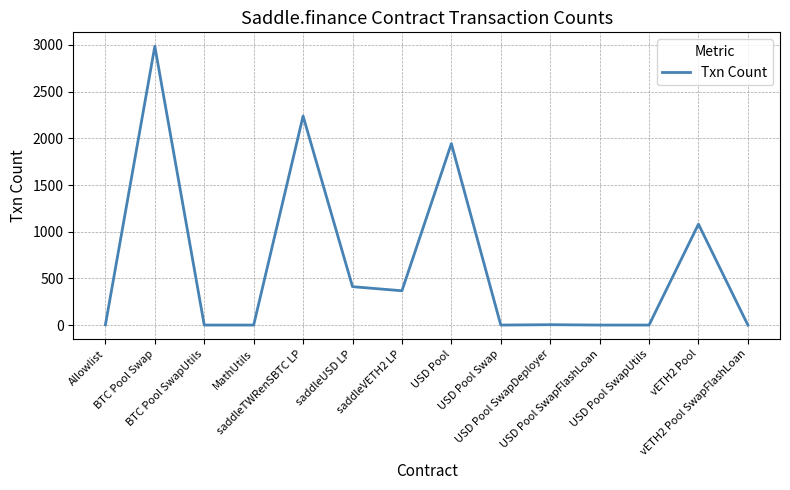

What is the maximum value shown in the chart?

2985